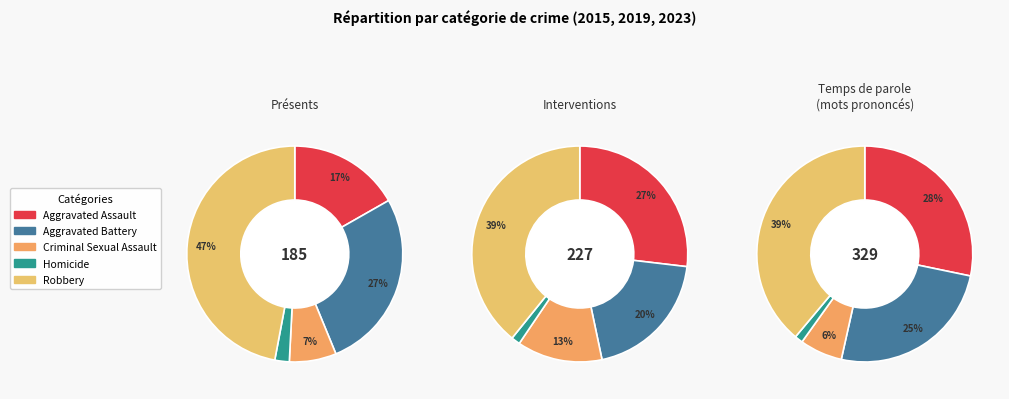

What percentage is the Aggravated Battery slice, to the nearest percent?

20%